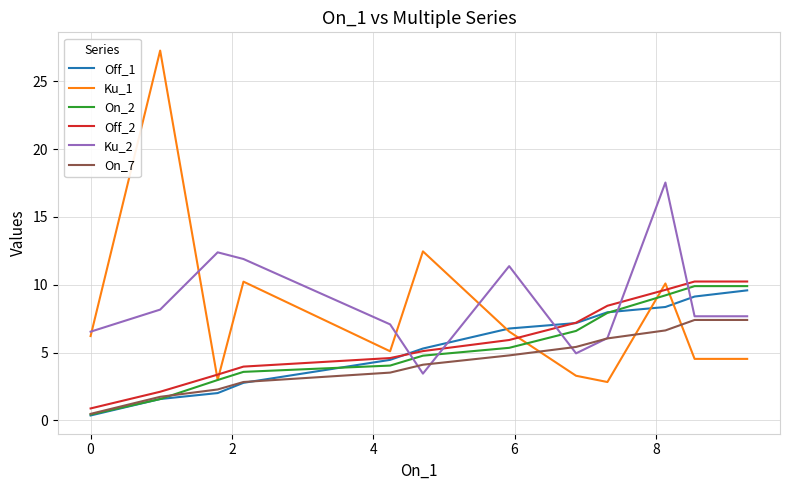

True or false: Ku_2 and Off_2 intersect in this chart.

True